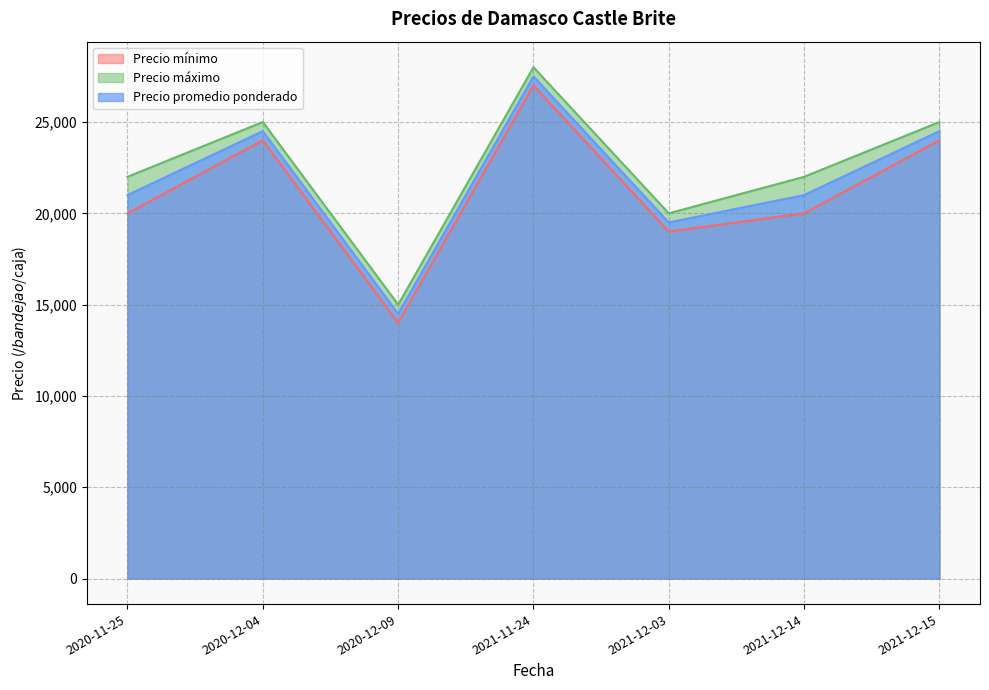

Where is Precio promedio ponderado nearest to the value 21000?

2020-11-25